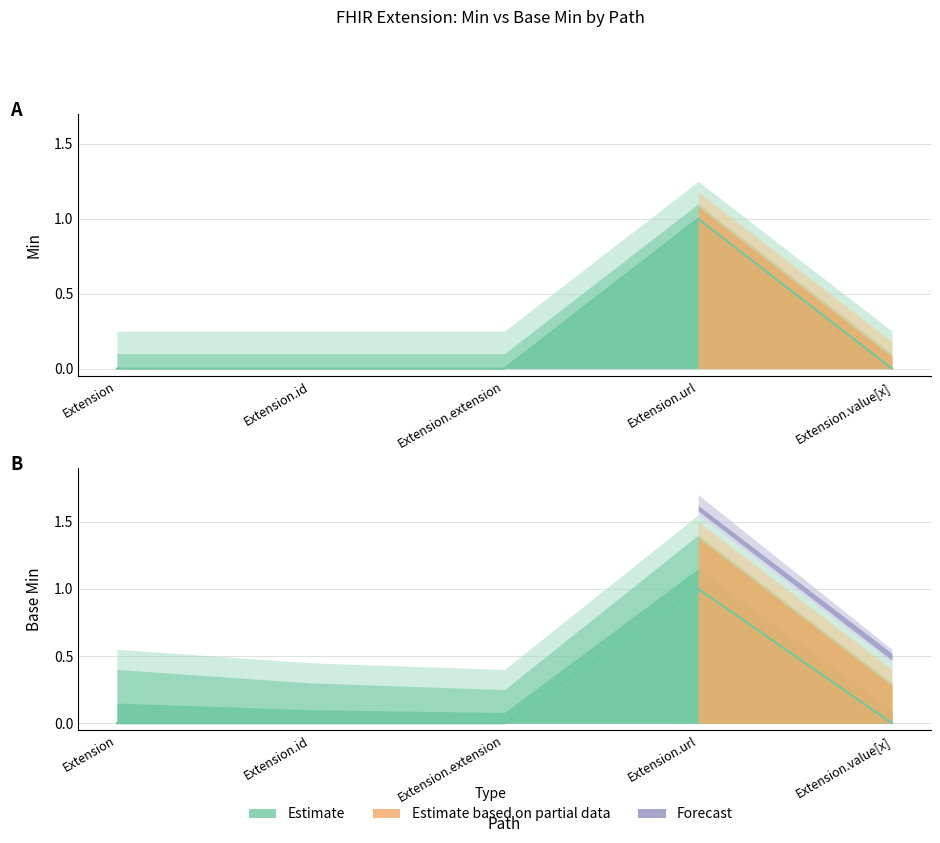

What is the sum of all Base Min (line) values?

1